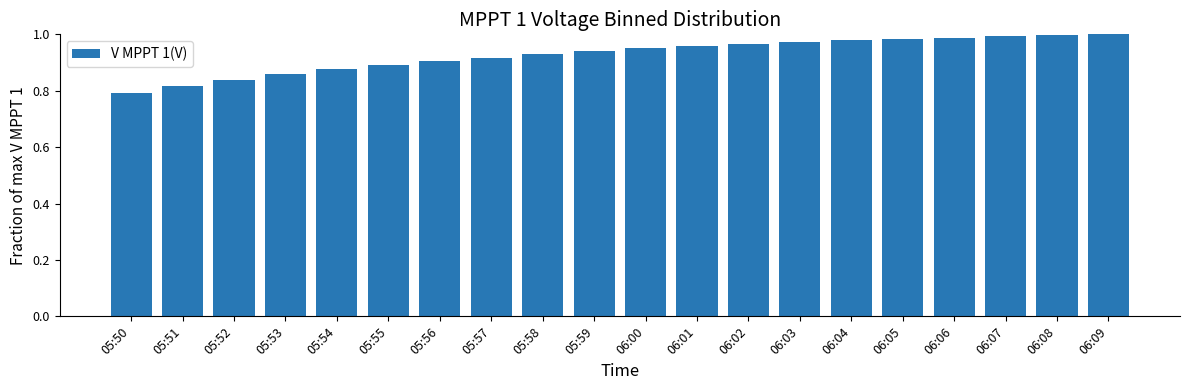

What is the difference between the maximum and minimum values?

0.2